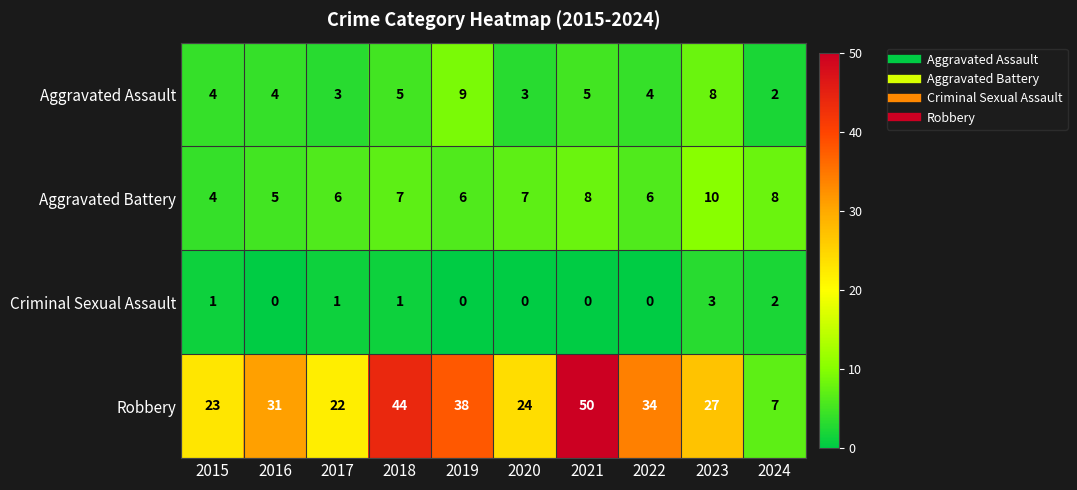

Read the Robbery value at 2015.

23